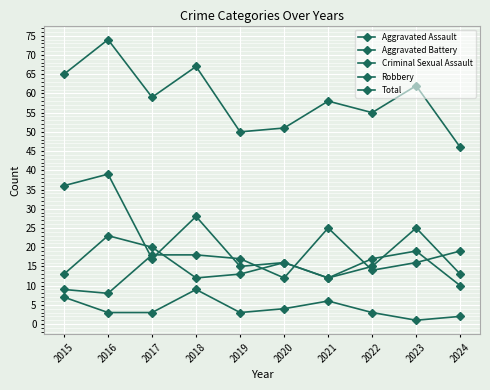

Is it true that Aggravated Assault equals 29 at 2018?

False